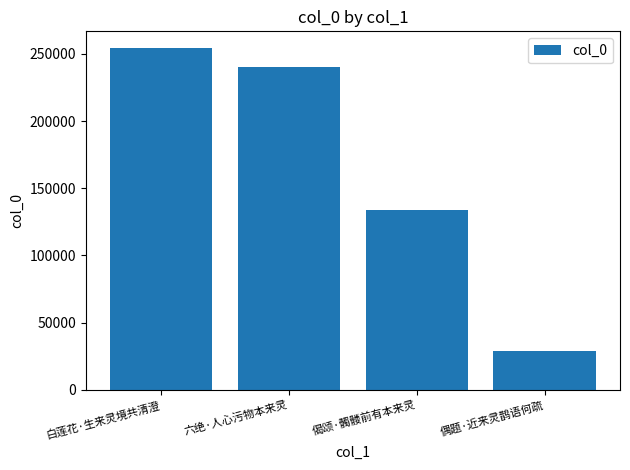

What position from the right is 六绝·人心污物本来灵?

3